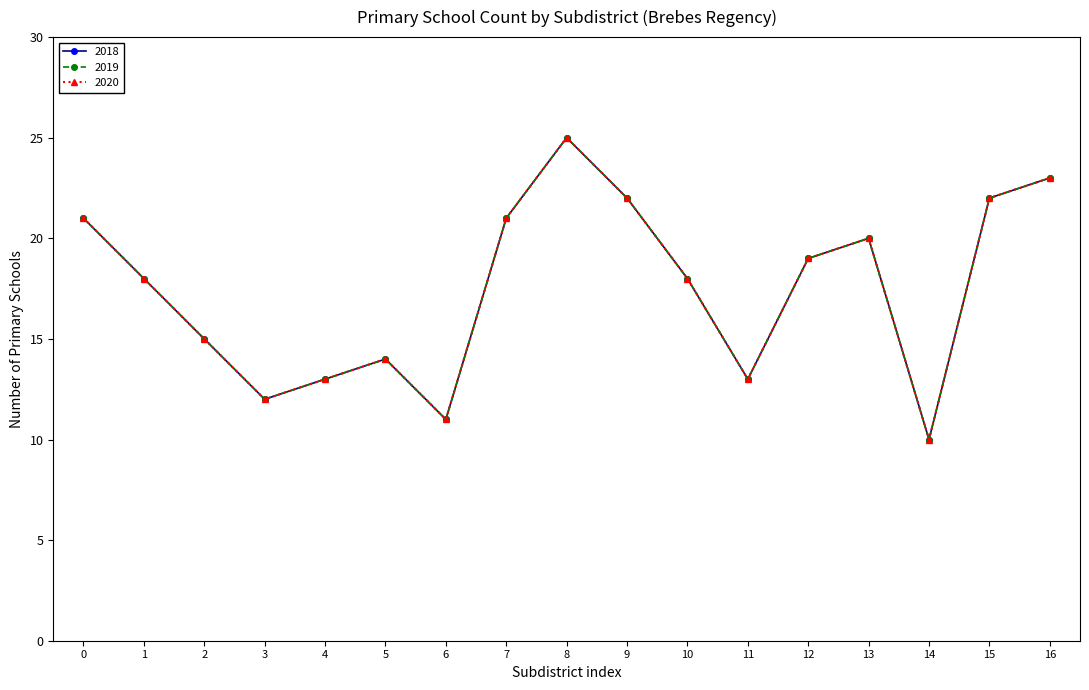

Is this an area chart (filled region under the line)?

No